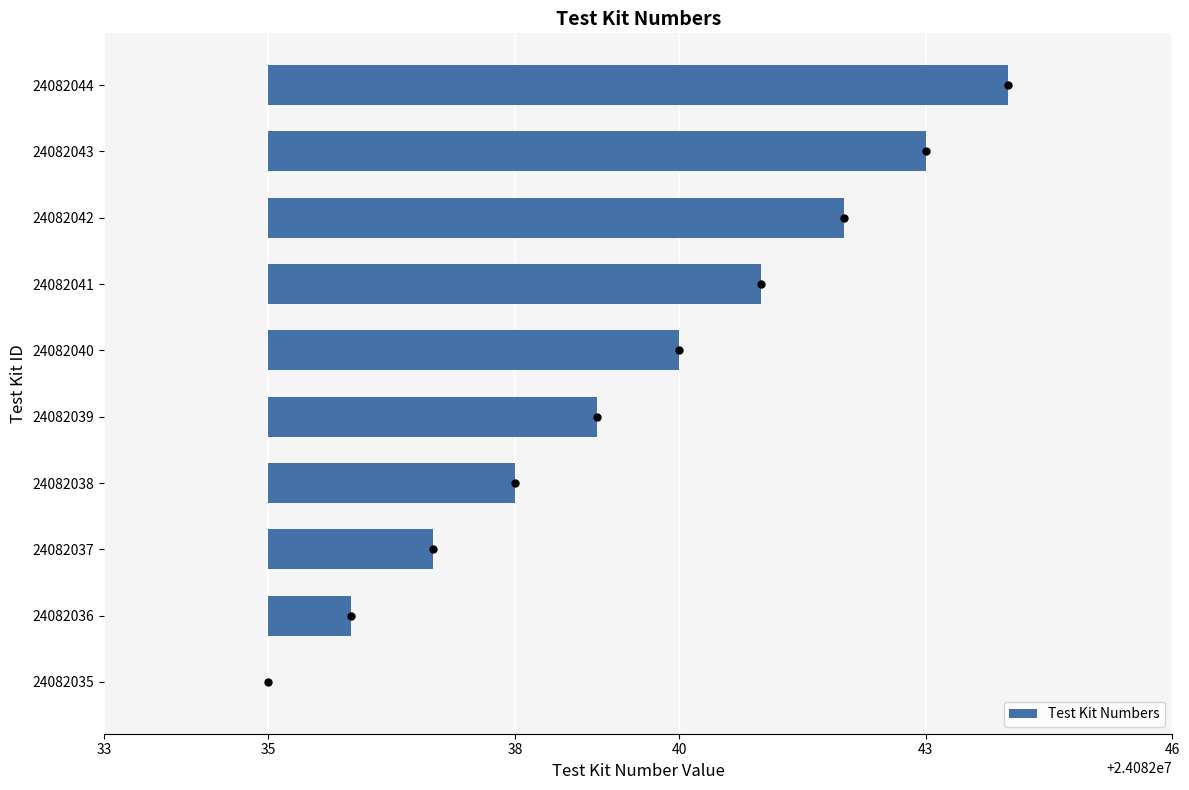

Count the number of data series in this chart.

1